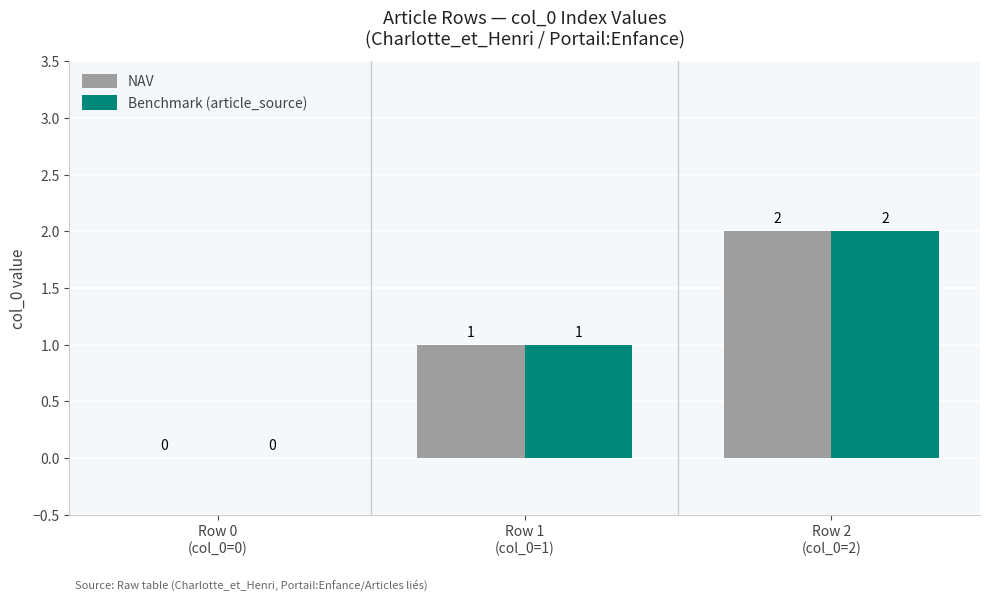

How many NAV values are between 0 and 2?

3